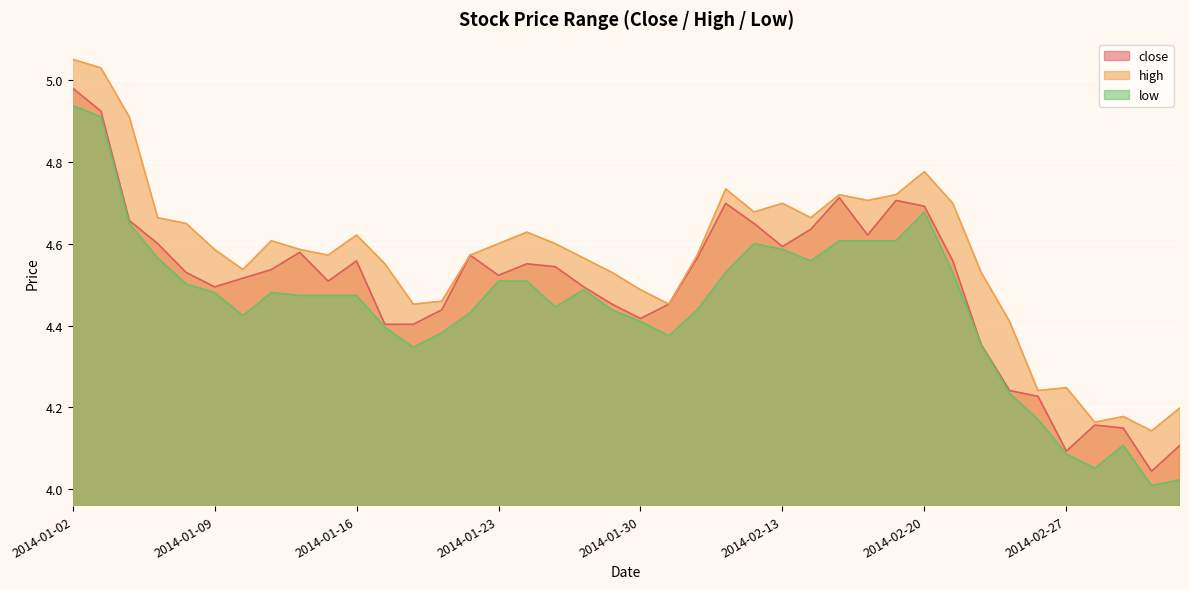

True or false: high has more than 1 points higher than both neighbors.

True